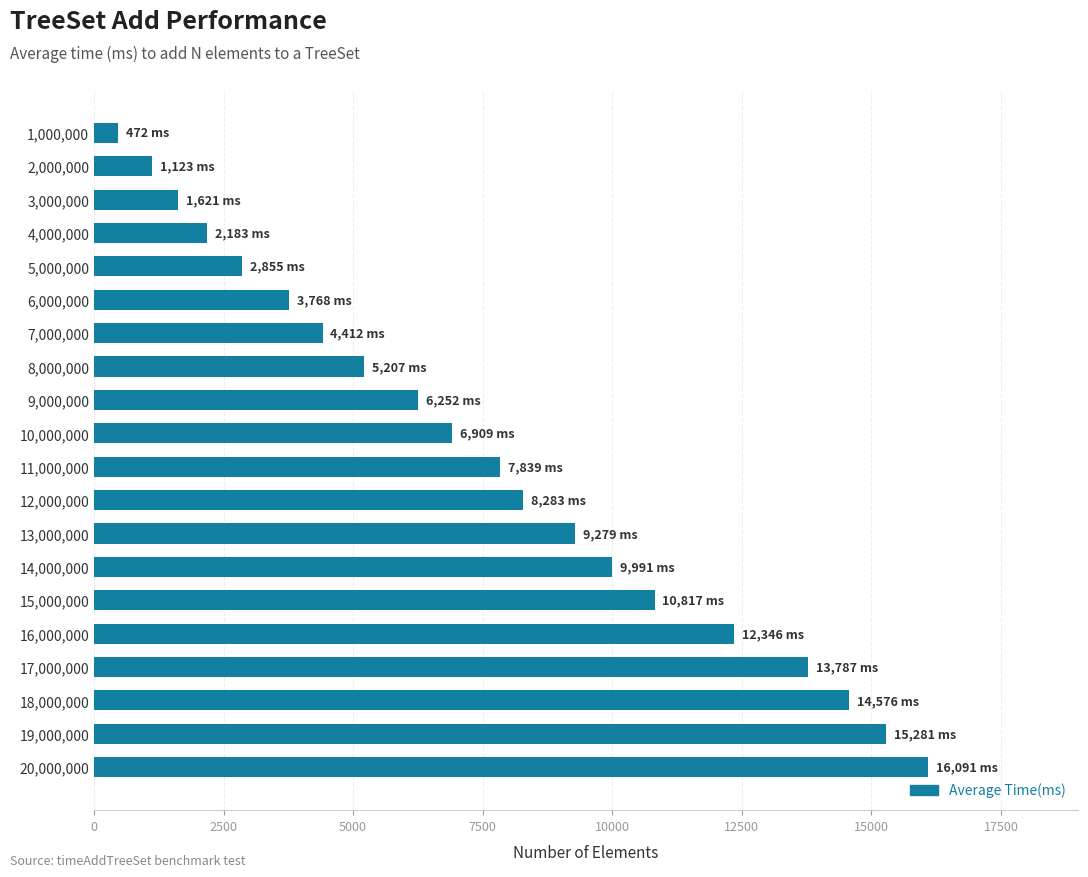

List the labels in order of value, smallest first.

1,000,000, 2,000,000, 3,000,000, 4,000,000, 5,000,000, 6,000,000, 7,000,000, 8,000,000, 9,000,000, 10,000,000, 11,000,000, 12,000,000, 13,000,000, 14,000,000, 15,000,000, 16,000,000, 17,000,000, 18,000,000, 19,000,000, 20,000,000